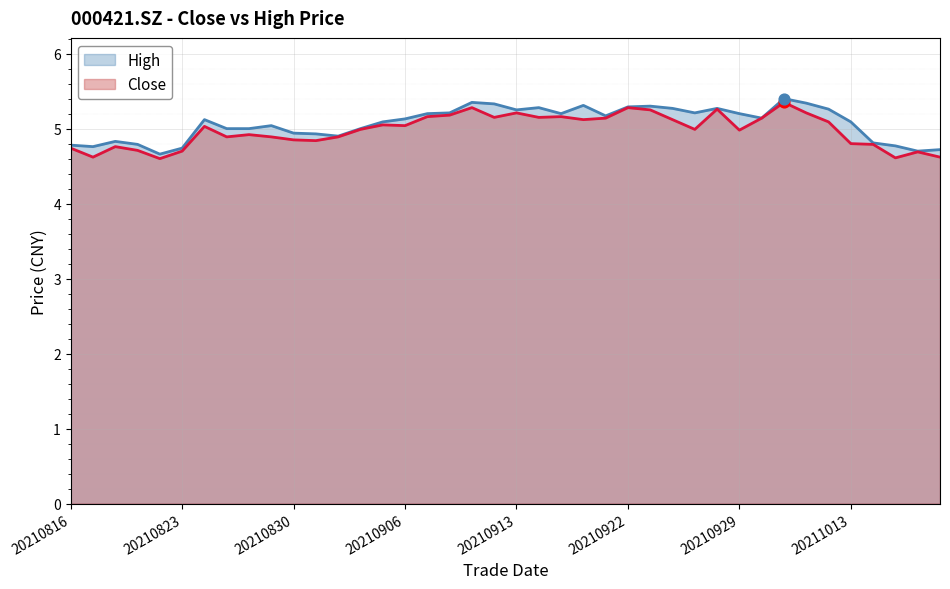

At how many categories does at least one series exceed 5?

24